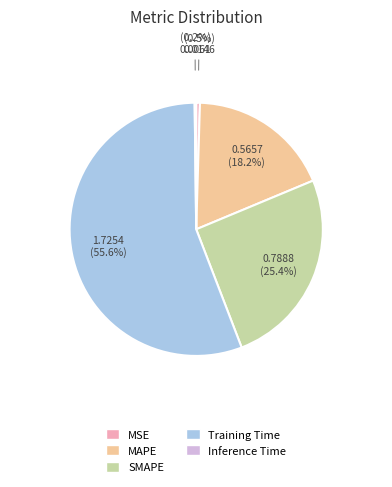

What percentage is NOT represented by MSE?

99.5%